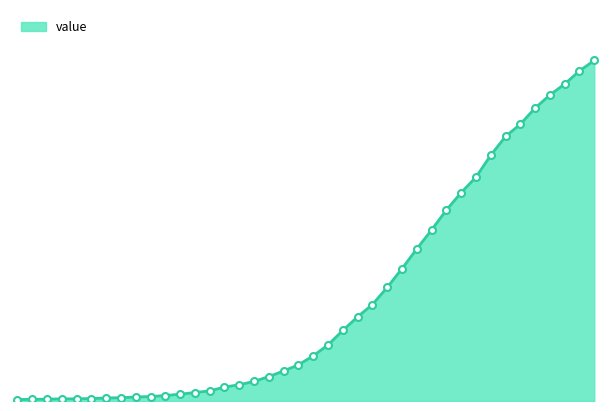

Reading left to right, list all the values displayed in this chart.

2020-02-27=9	2020-02-28=10	2020-02-29=11	2020-03-01=13	2020-03-02=13	2020-03-03=15	2020-03-04=18	2020-03-05=20	2020-03-06=24	2020-03-07=27	2020-03-08=33	2020-03-09=41	2020-03-10=51	2020-03-11=61	2020-03-12=84	2020-03-13=98	2020-03-14=118	2020-03-15=147	2020-03-16=181	2020-03-17=218	2020-03-18=272	2020-03-19=338	2020-03-20=425	2020-03-21=507	2020-03-22=581	2020-03-23=684	2020-03-24=797	2020-03-25=916	2020-03-26=1030	2020-03-27=1150	2020-03-28=1255	2020-03-29=1348	2020-03-30=1480	2020-03-31=1593	2020-04-01=1667	2020-04-02=1764	2020-04-03=1843	2020-04-04=1909	2020-04-05=1988	2020-04-06=2051